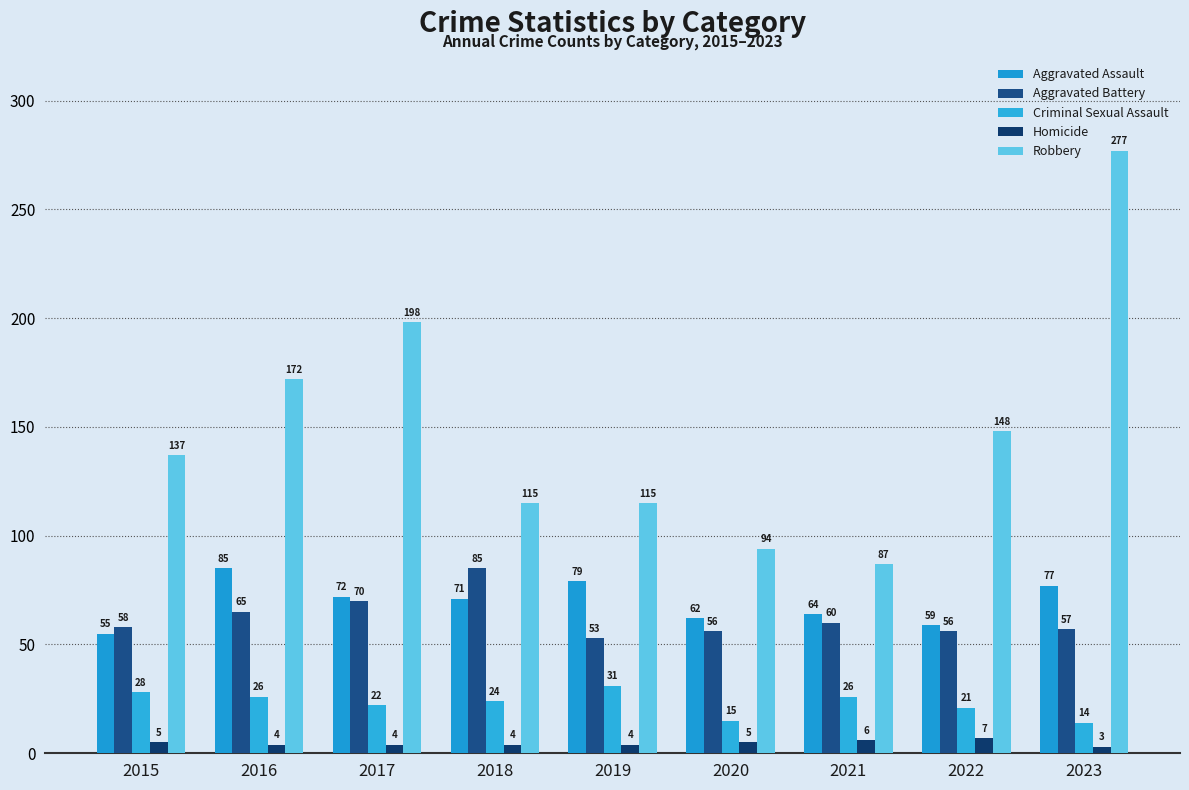

What is the spread (max minus min) of values at 2018?

111